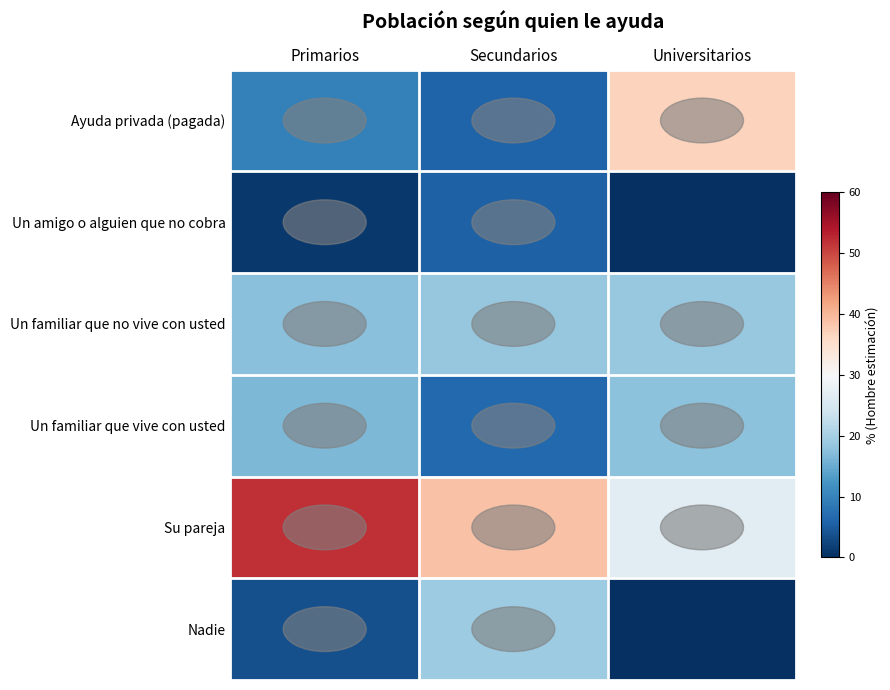

Between Ayuda privada (pagada) and Un amigo o alguien que no cobra, which series saw the biggest shift?

Universitarios